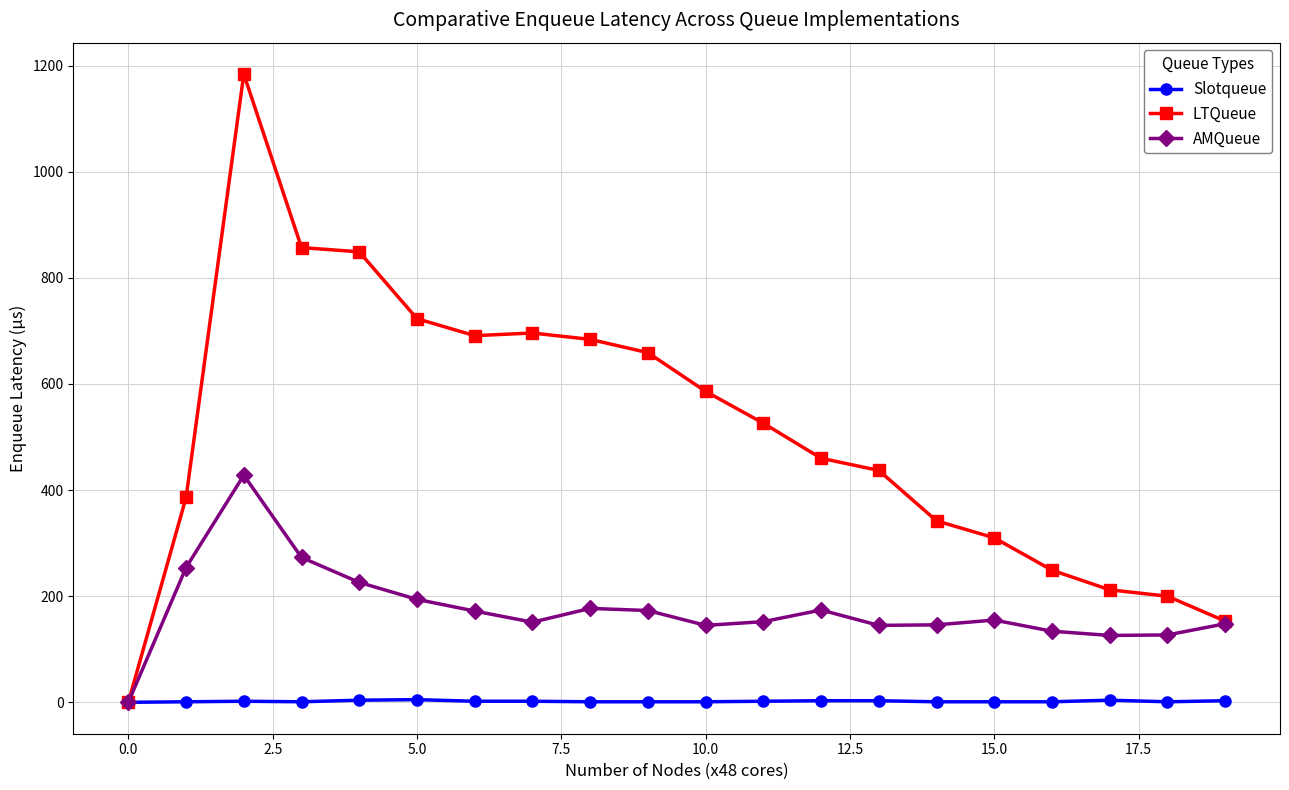

What is the average value of the LTQueue series?

510